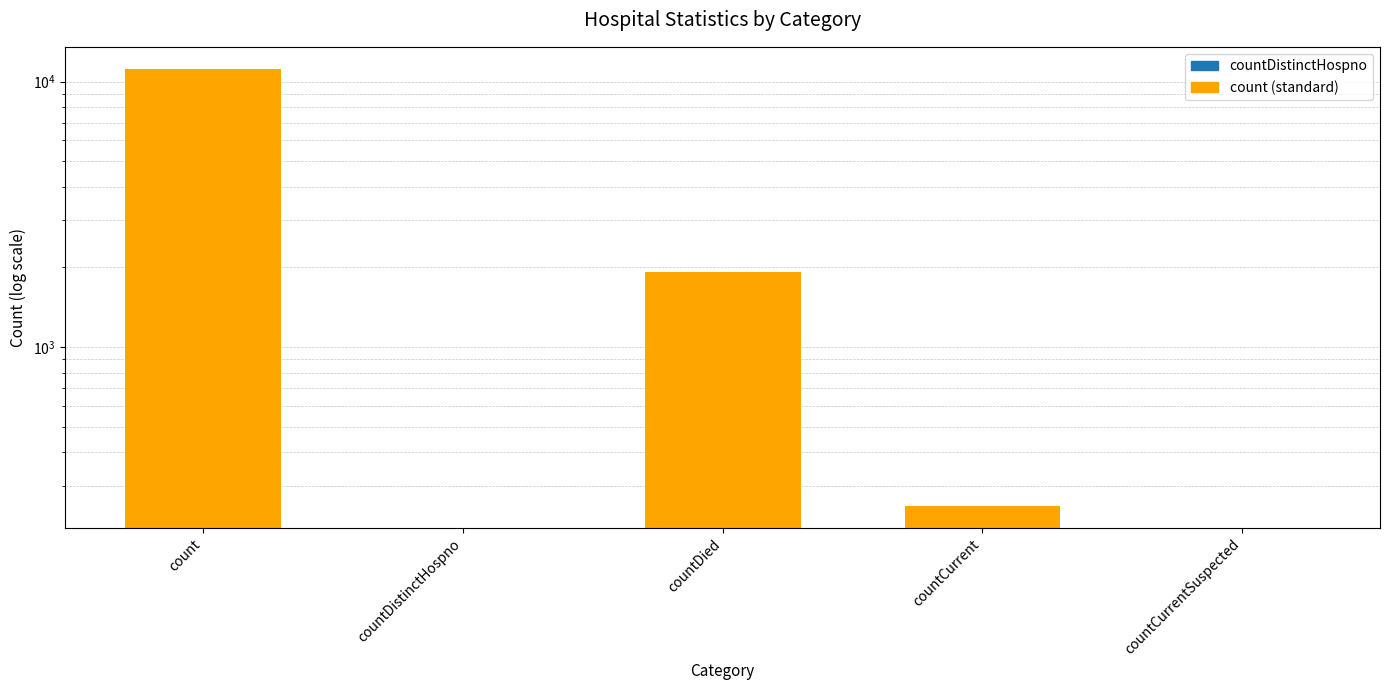

How many data points are above 251?

2